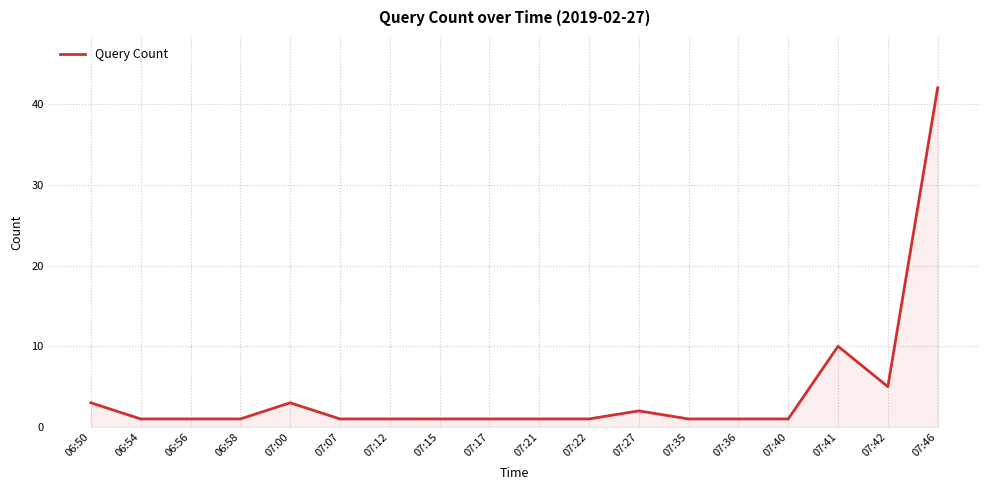

Approximately how many times larger is the value at 07:46 compared to 06:56?

42.0